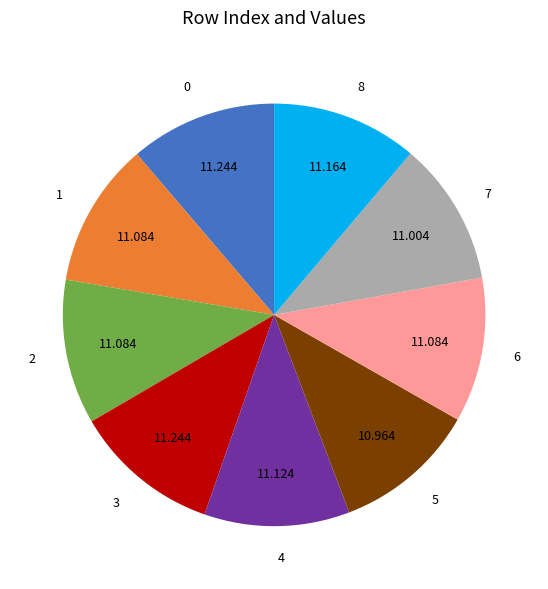

Do 5 and 8 together represent more than half of the pie?

No